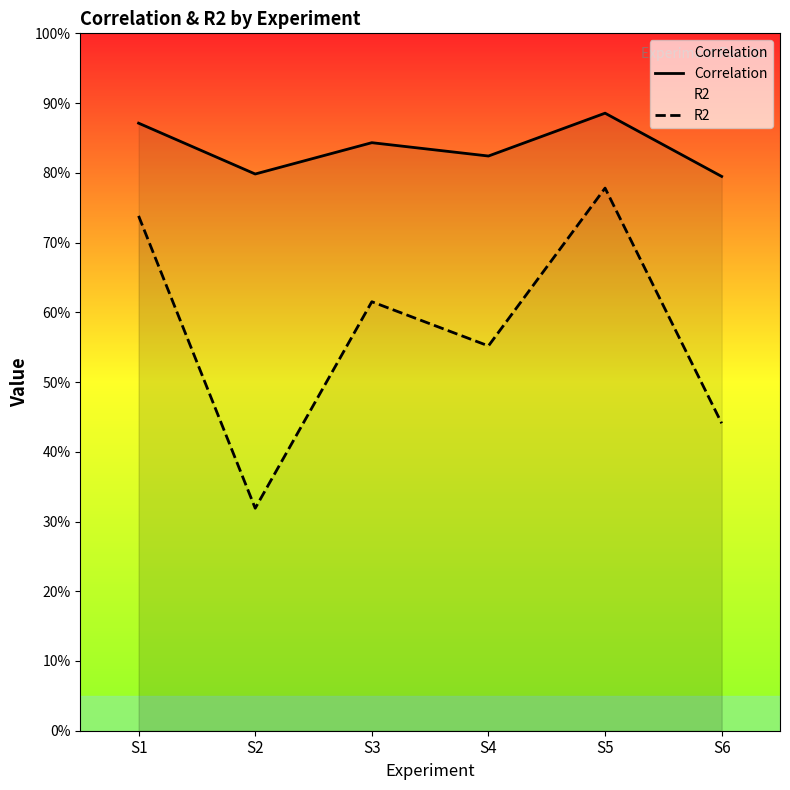

Between S3 and S4, which series saw the biggest shift?

R2